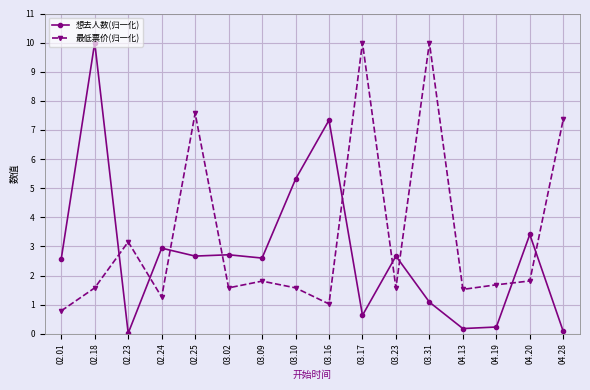

What is the difference between the highest and lowest values at 02.18?

8.4